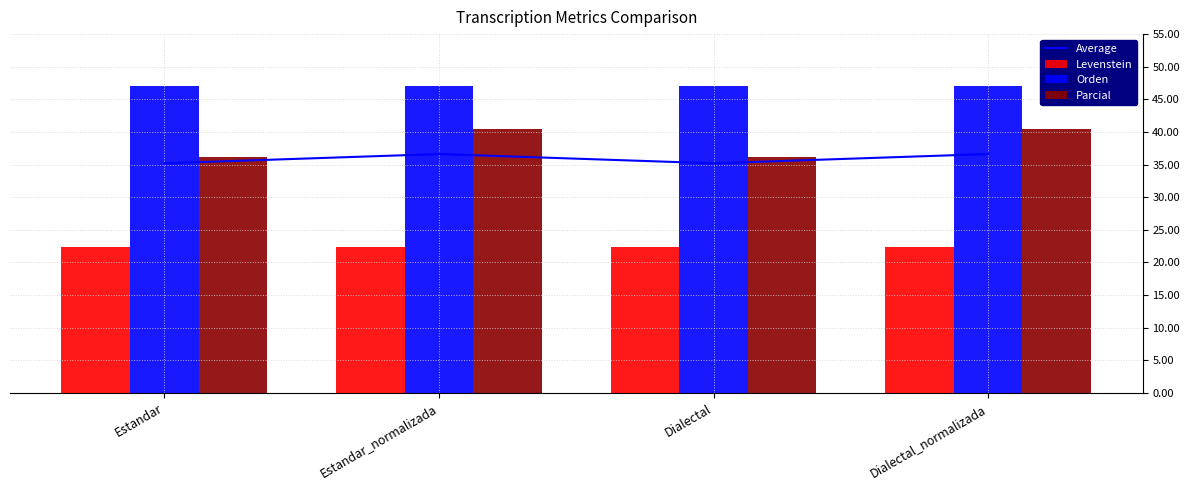

Which series has the largest total across all categories?

Orden